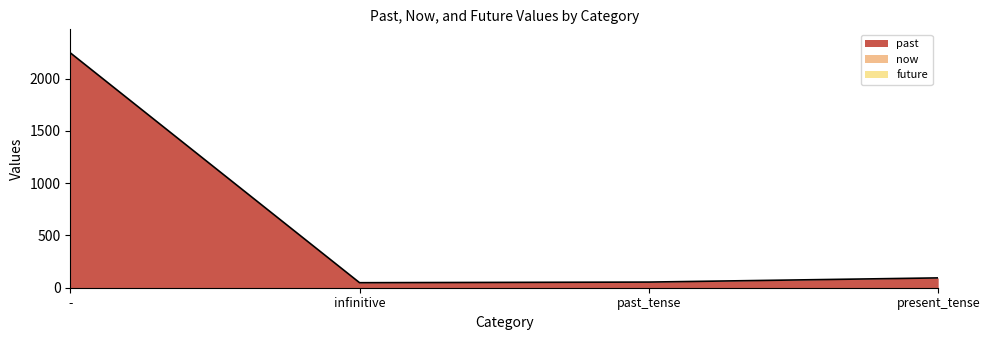

Count the number of categories in the chart.

4